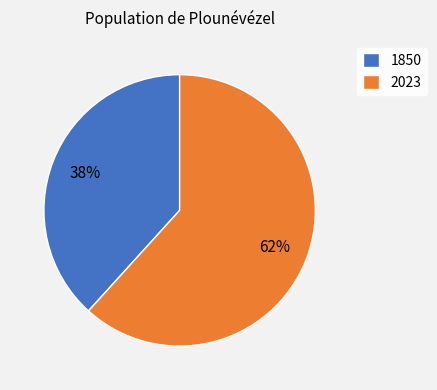

Which has a higher value, 2023 or 1850?

2023